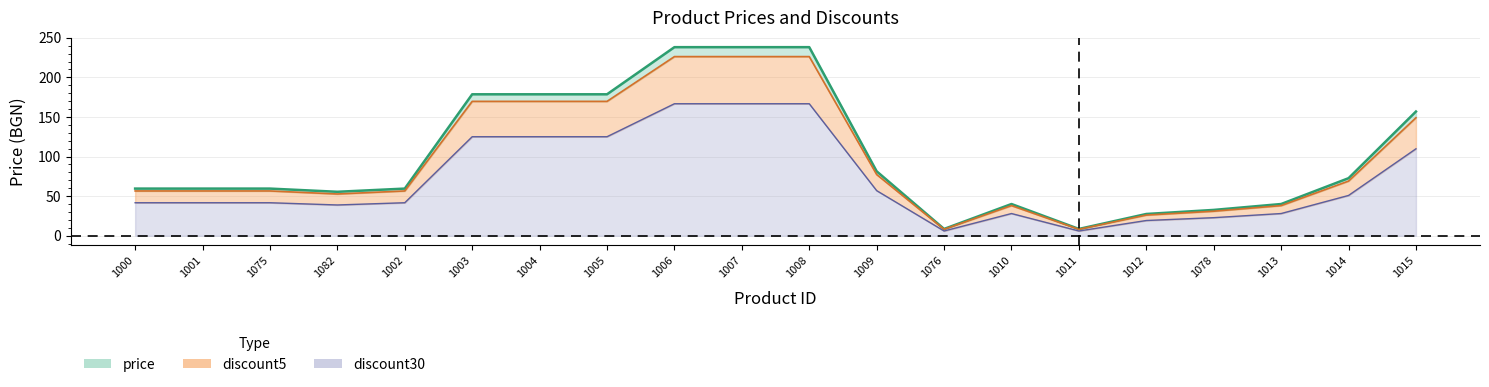

True or false: discount5 and price cross at least once.

False